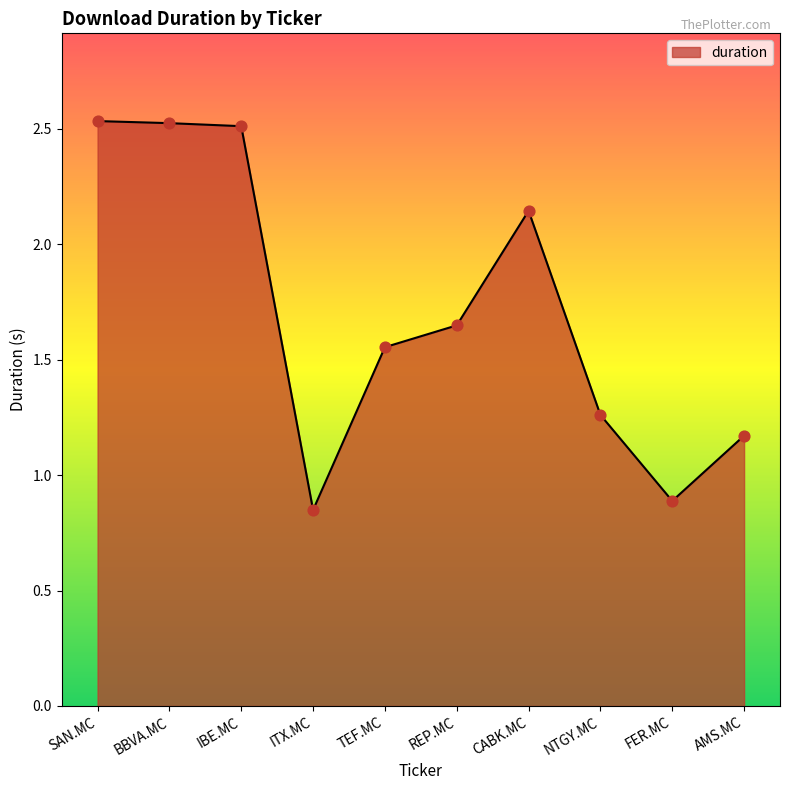

What is the change in value from ITX.MC to NTGY.MC?

+0.4